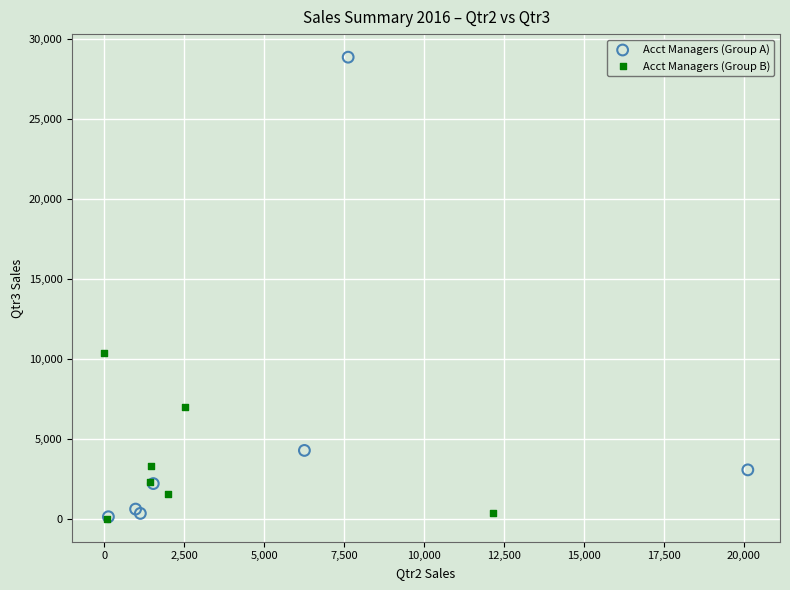

Which series has the widest spread of Y values?

Acct Managers (Group A)